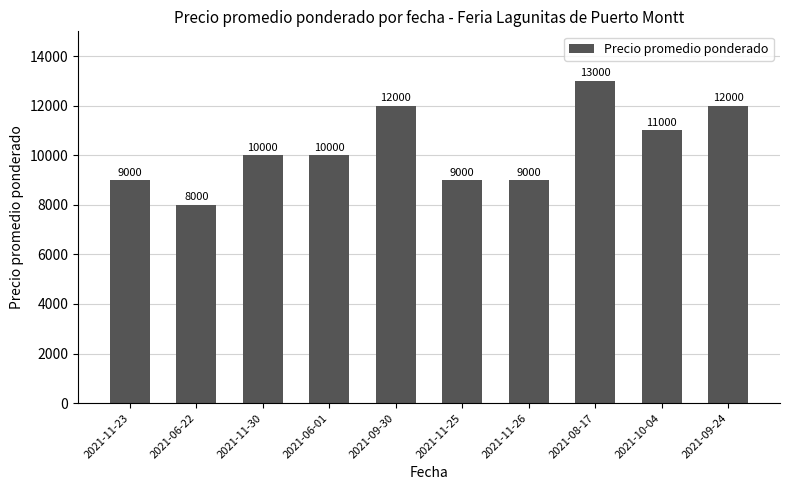

Between 2021-11-30 and 2021-09-24, which is larger?

2021-09-24